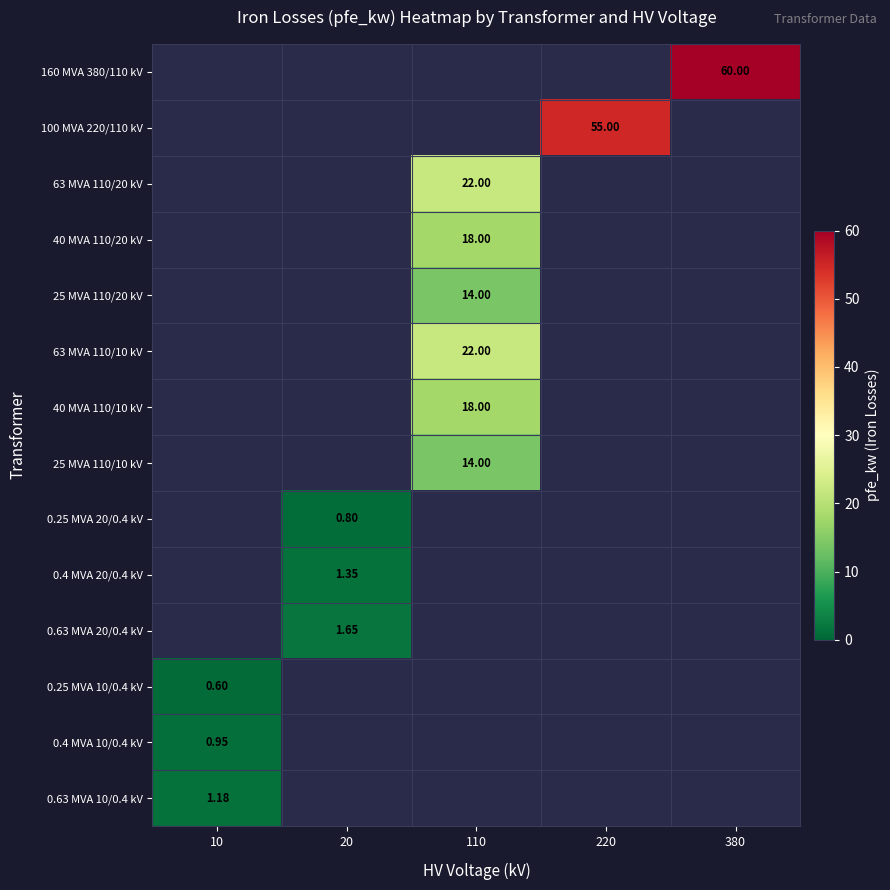

Is the value of 0.63 MVA 20/0.4 kV at 380 greater than the value of 25 MVA 110/20 kV at 110?

No